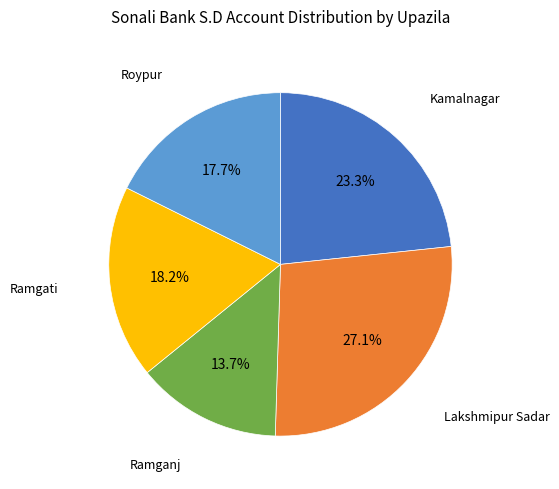

Is there any slice that represents more than half of the pie?

No